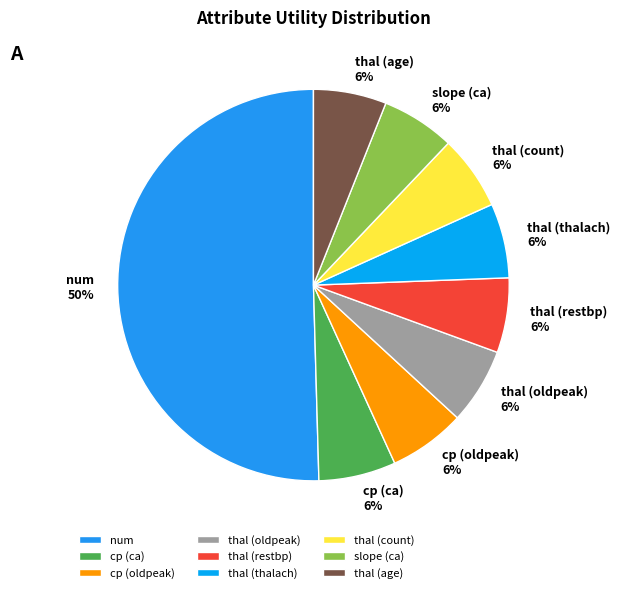

Does slope (ca) account for over 50% of the chart?

No